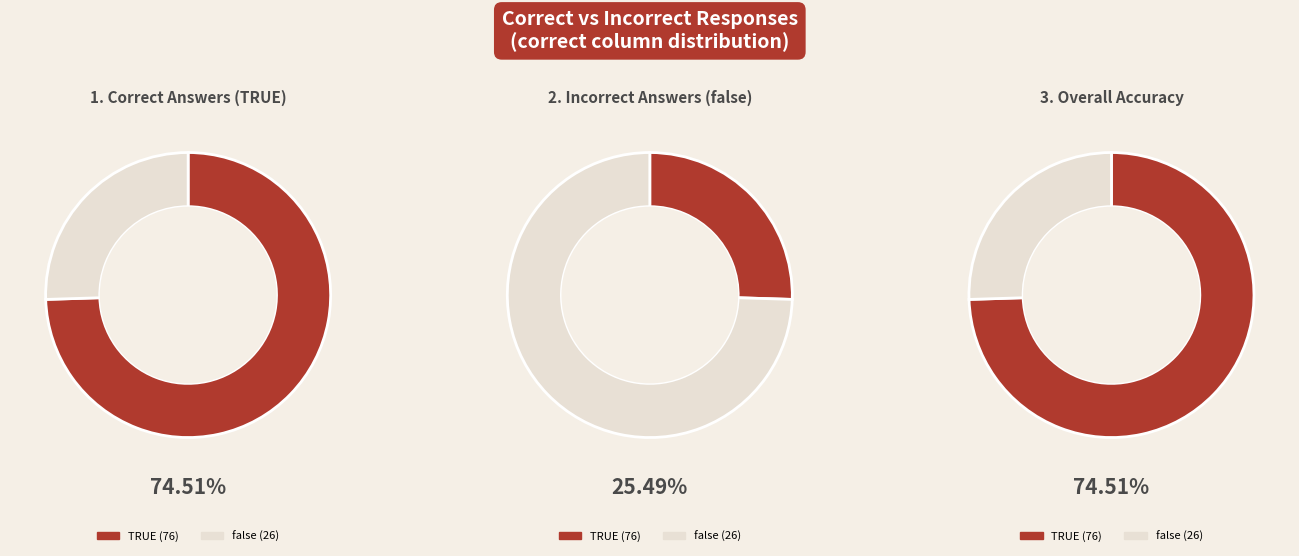

Is it true that TRUE is 75% of the pie?

True